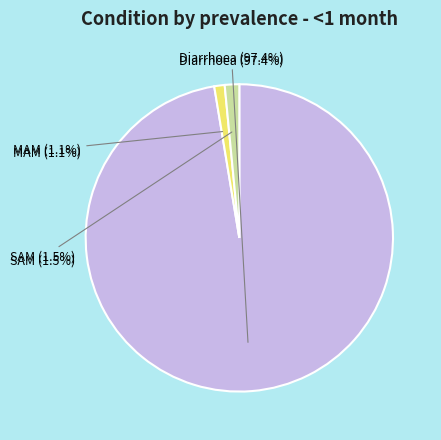

To the nearest percent, what portion does MAM represent?

1%